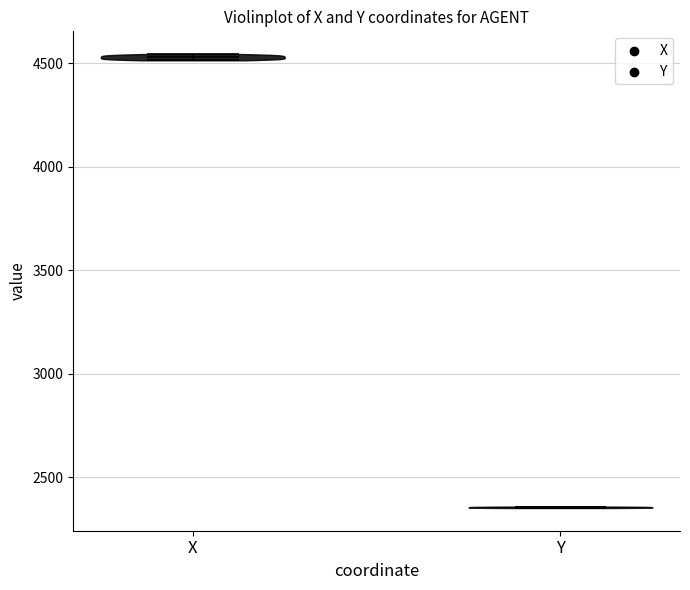

Reading left to right, read every violin against the y-axis: where its median line is, and the lowest and highest points it reaches. The values are not printed on the chart, so give them approximately, as read against the axis.

X: median line 4550, lowest point 4500, highest point 4550
Y: median line 2350, lowest point 2350, highest point 2350